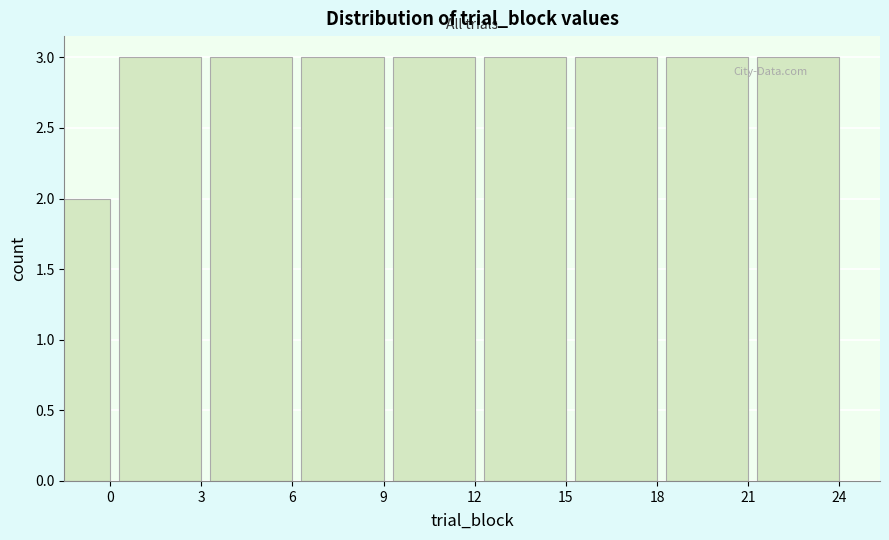

Reading left to right, transcribe all the data shown in this chart.

0=2	3=3	6=3	9=3	12=3	15=3	18=3	21=3	24=3